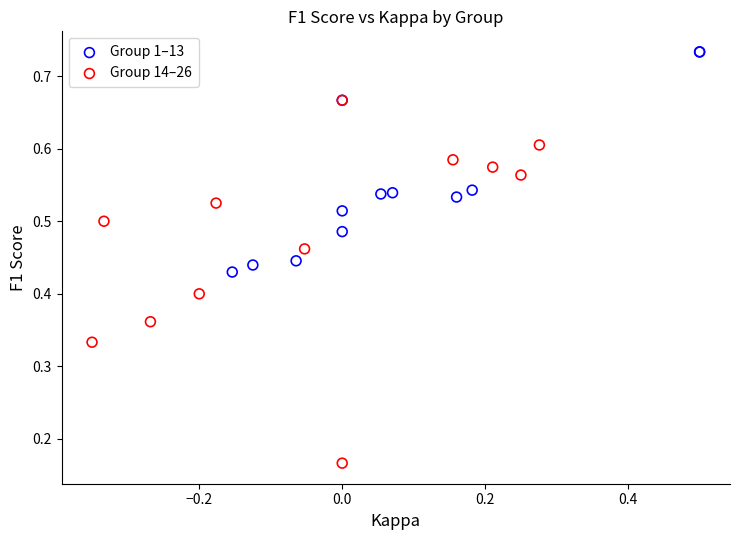

Which series contains the lowest Y value?

Group 14–26